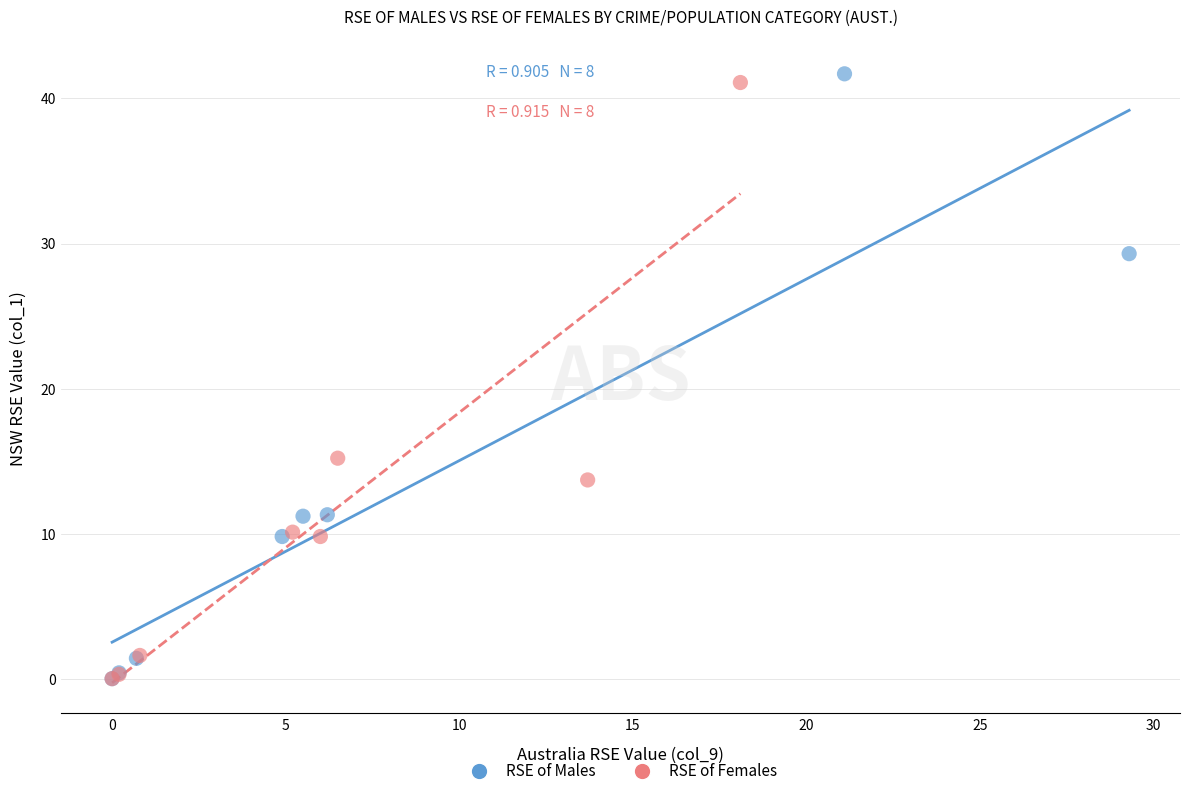

Which series has the widest spread of Y values?

RSE of Males